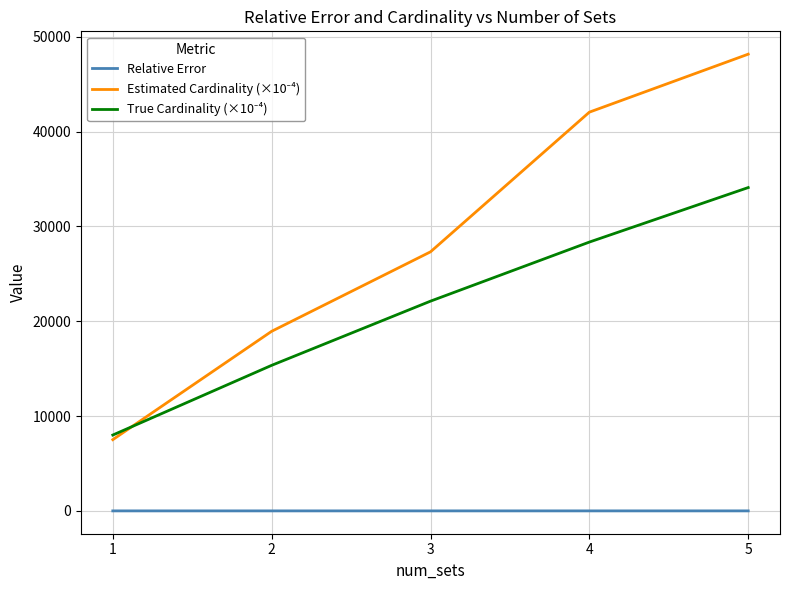

At which category is the sum across all series the highest?

5